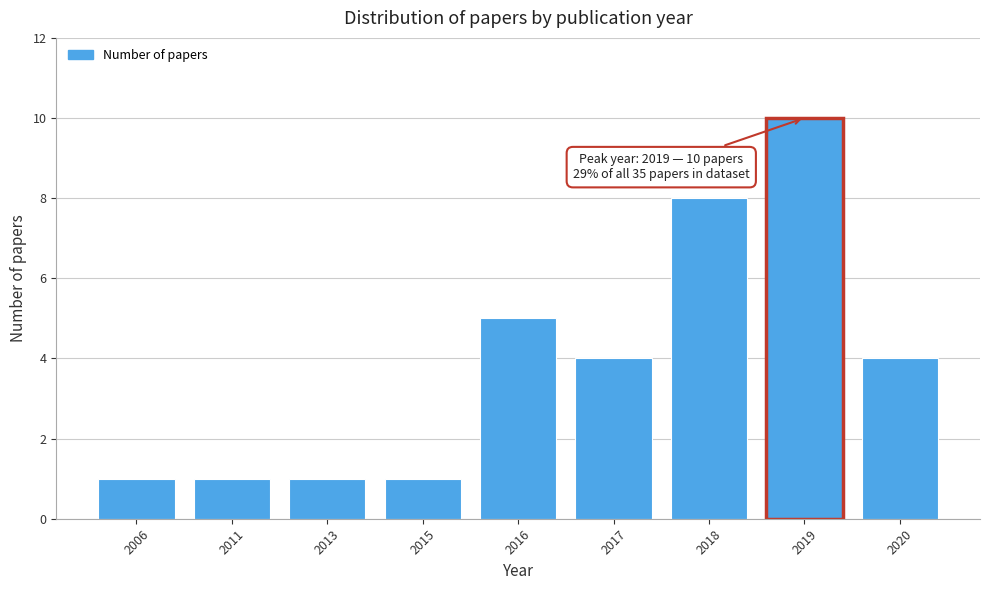

Reading right to left, transcribe all the data shown in this chart.

2020=4	2019=10	2018=8	2017=4	2016=5	2015=1	2013=1	2011=1	2006=1